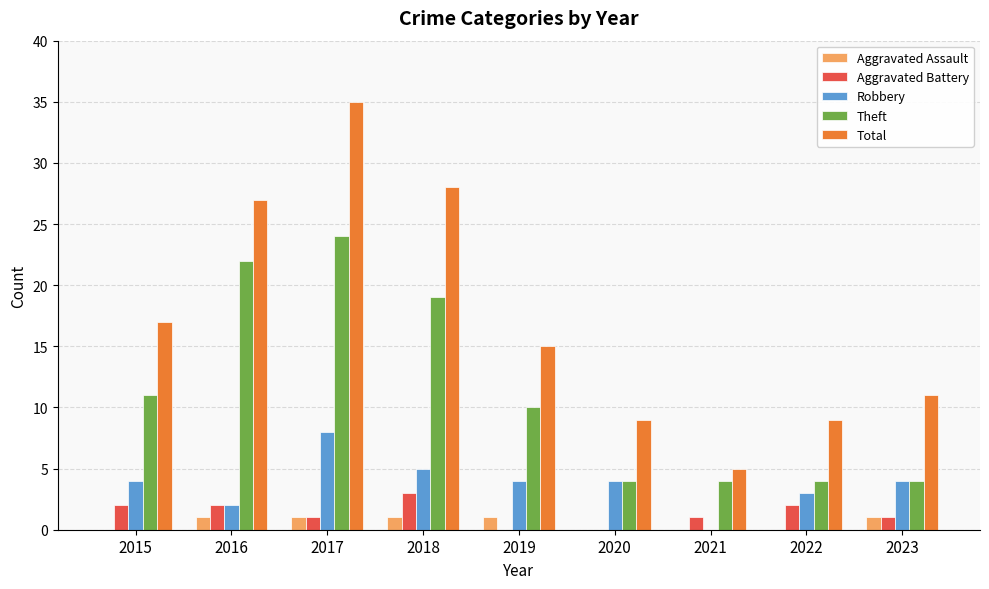

At which category is the sum across all series the highest?

2017